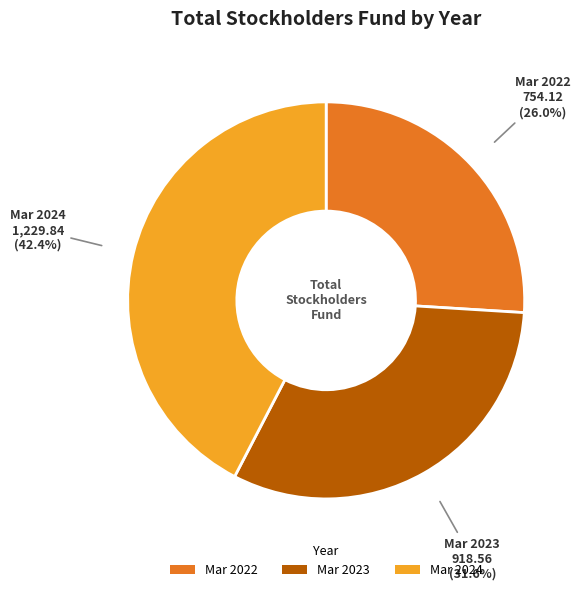

Is there any slice that represents more than half of the pie?

No